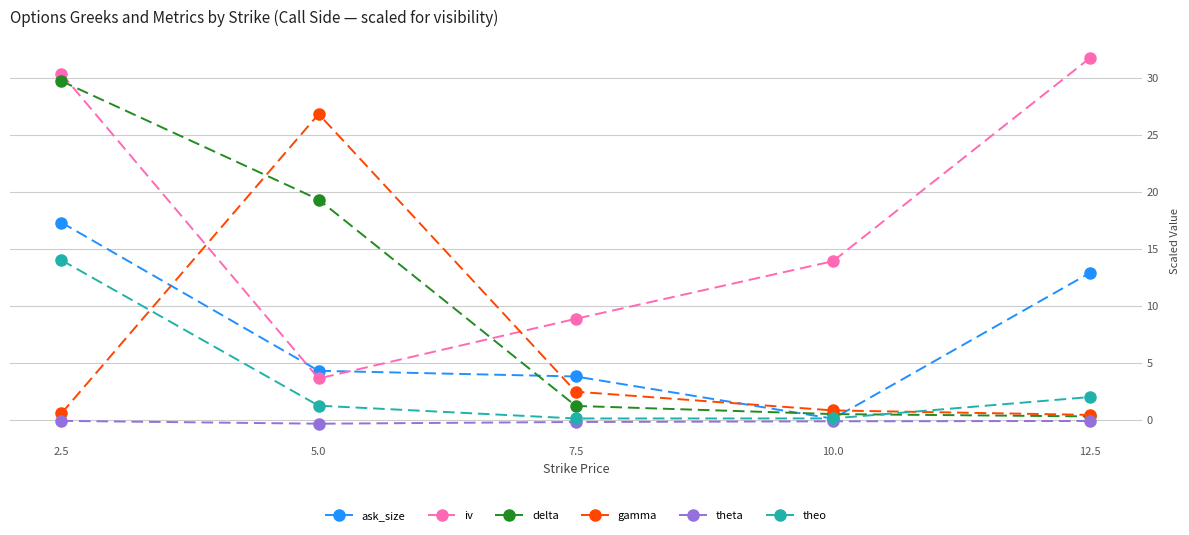

After their last crossing, which series has the higher values: delta or iv?

iv